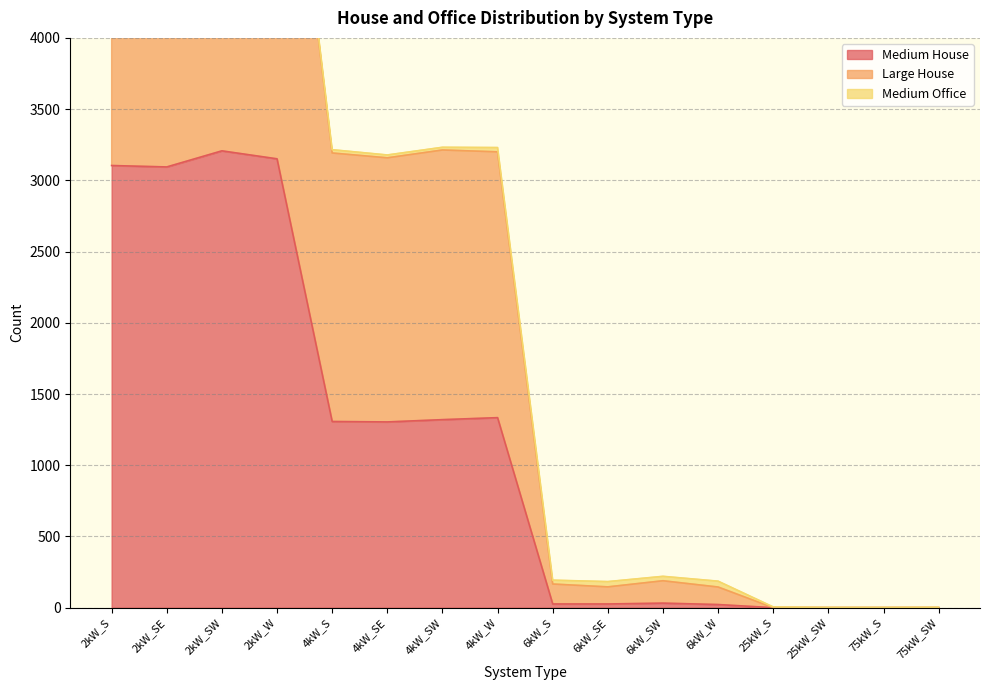

How many interior local peaks does the Large House series have?

3